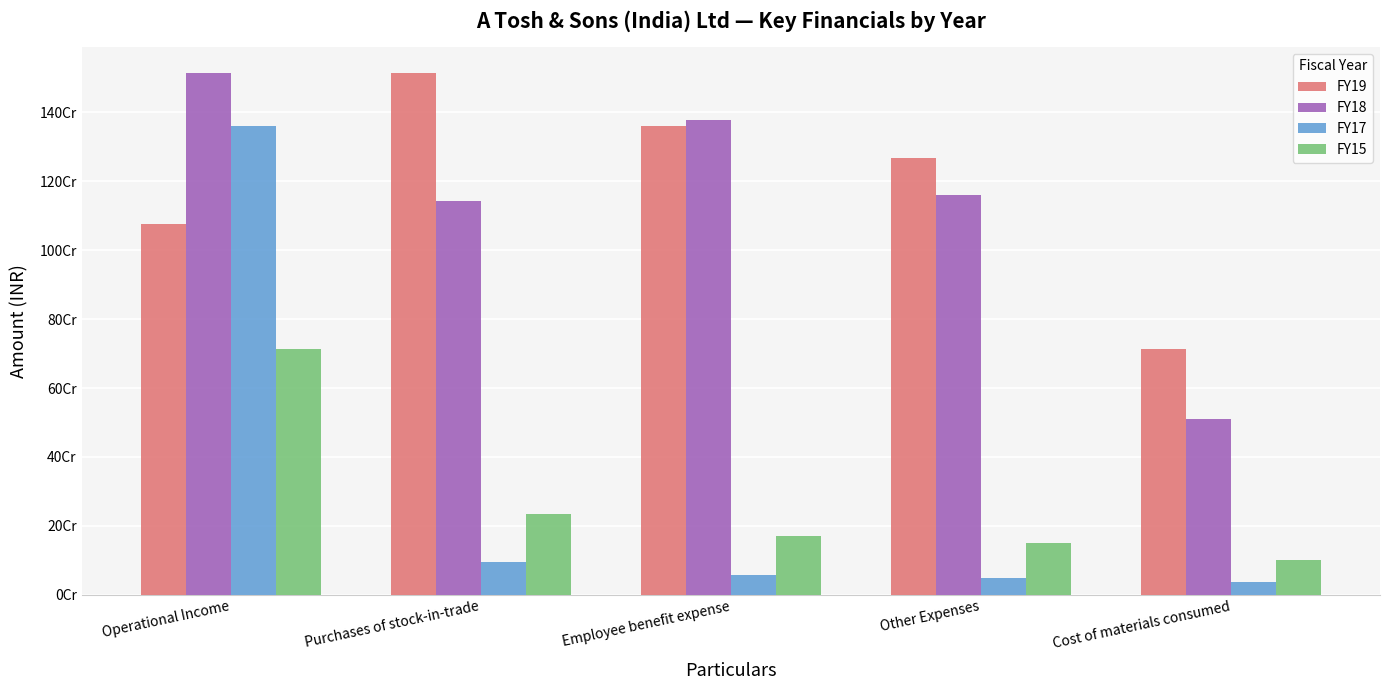

What is the label of the 2nd bar from the left?

Purchases of stock-in-trade